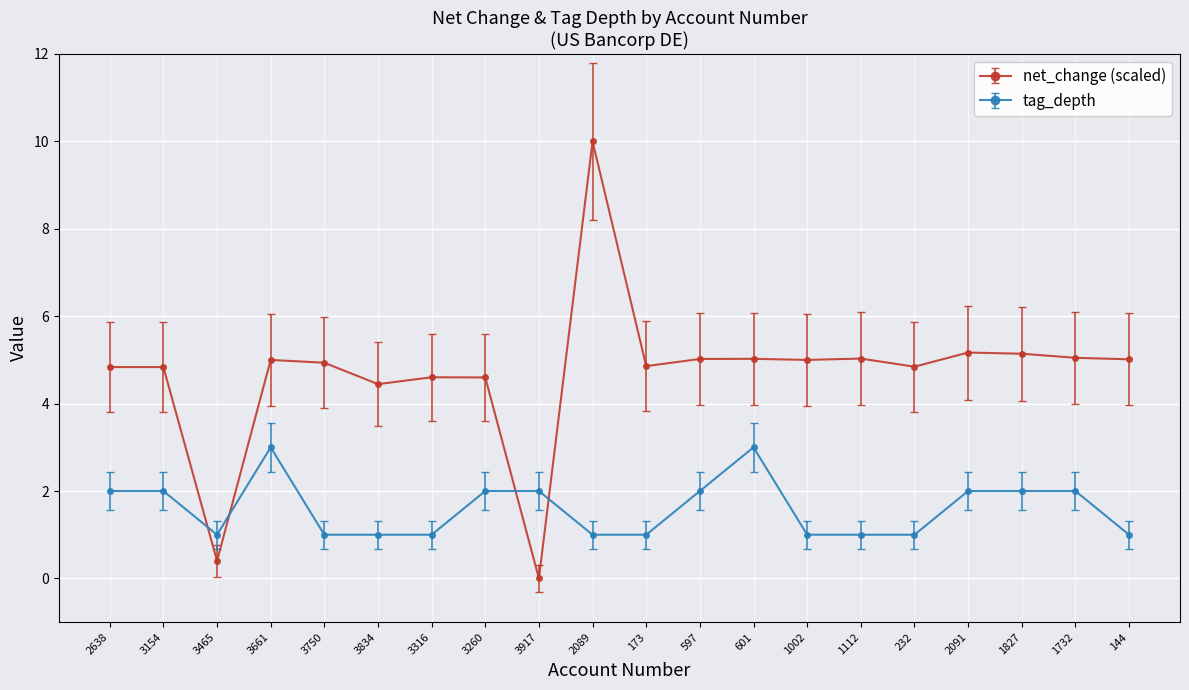

Read the tag_depth value at 3750.

1.0